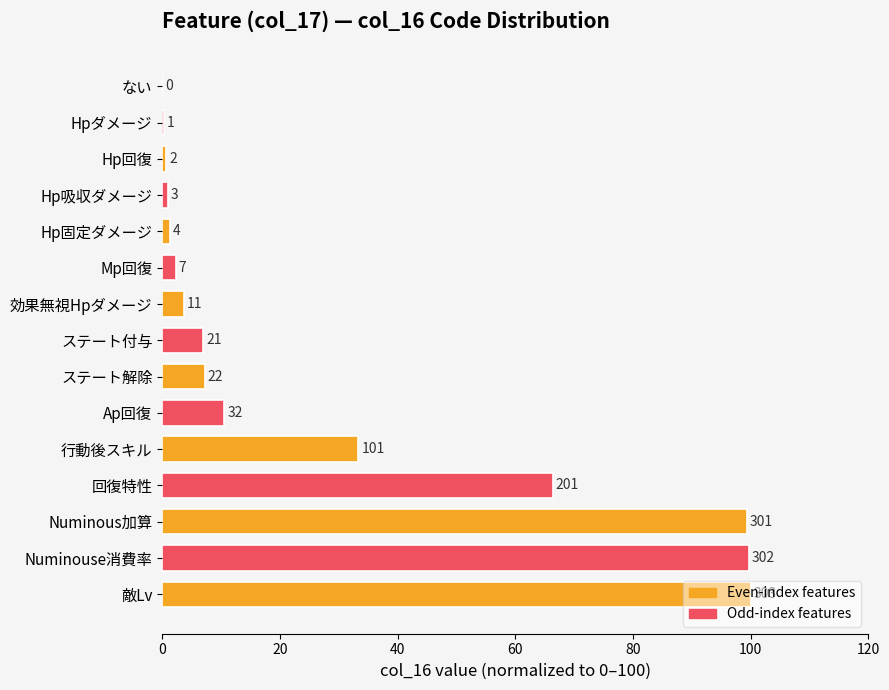

Are the bars horizontal?

Yes